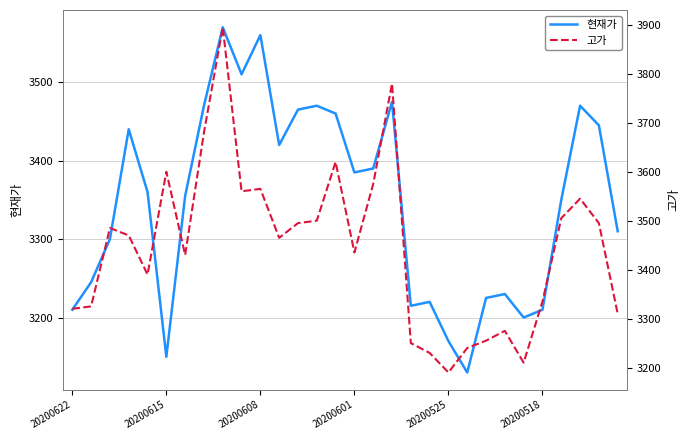

Where is 현재가 nearest to the value 3350?

26